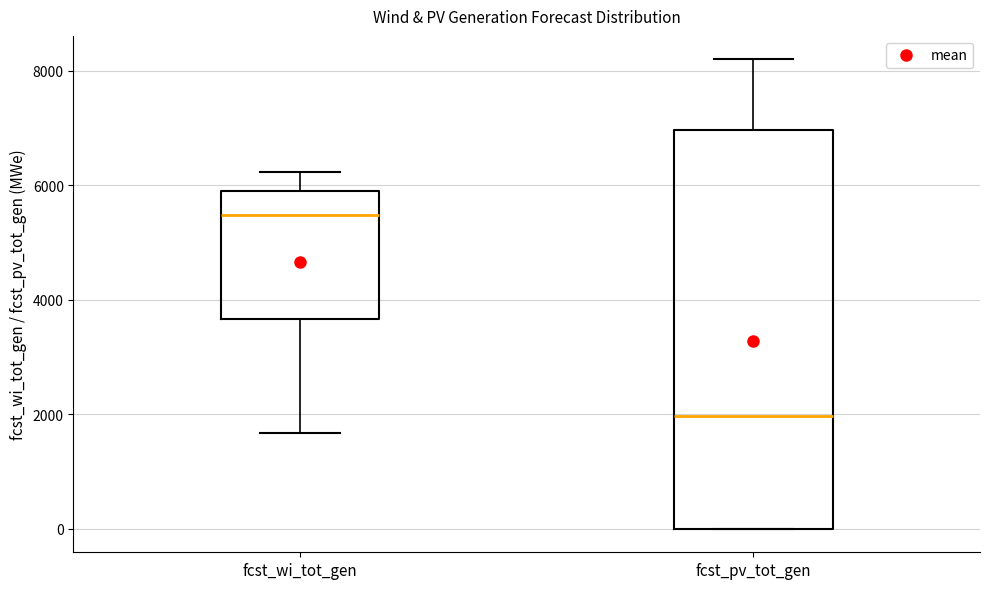

Reading left to right, read every box against the y-axis: the position of its median line, the range the box covers, and the ends of its whiskers. The values are not printed on the chart, so give them approximately, as read against the axis.

fcst_wi_tot_gen: median 5400, box 3600 to 6000, whiskers 1600 to 6200
fcst_pv_tot_gen: median 2000, box 0 to 7000, whiskers 0 to 8200